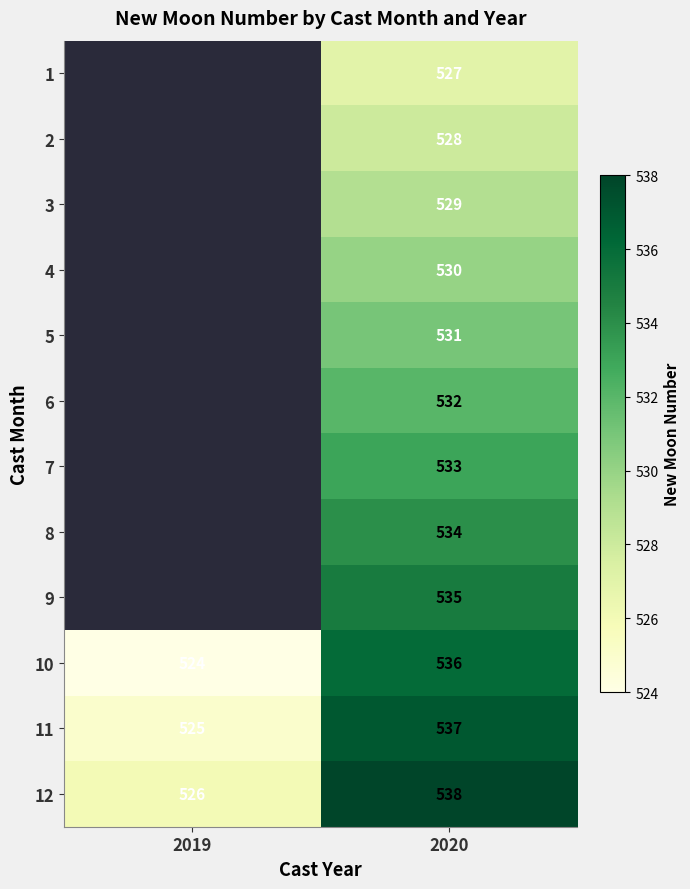

How many categories are shown in the chart?

2